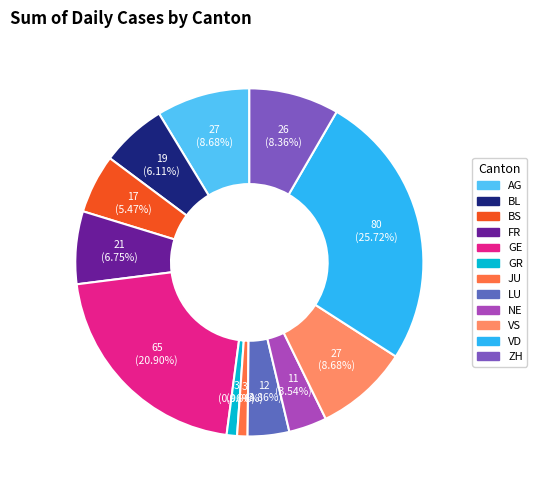

To the nearest percent, what is the difference between the ZH and FR slice percentages?

2%